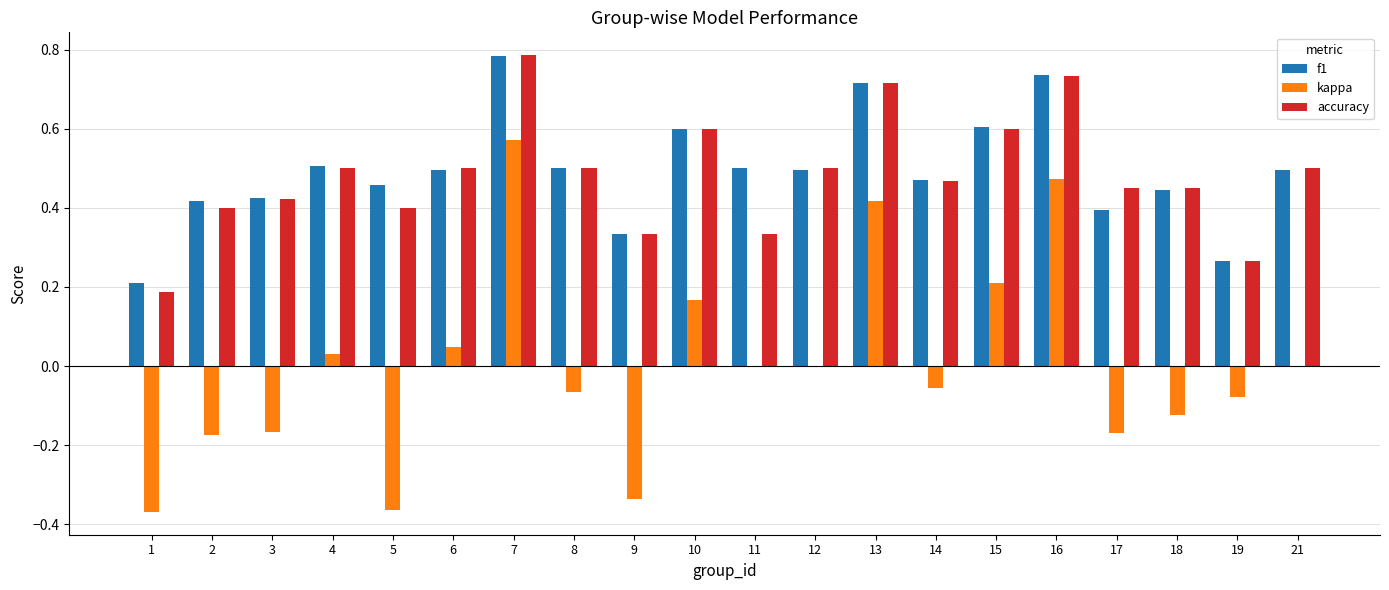

How many groups of bars are there?

20